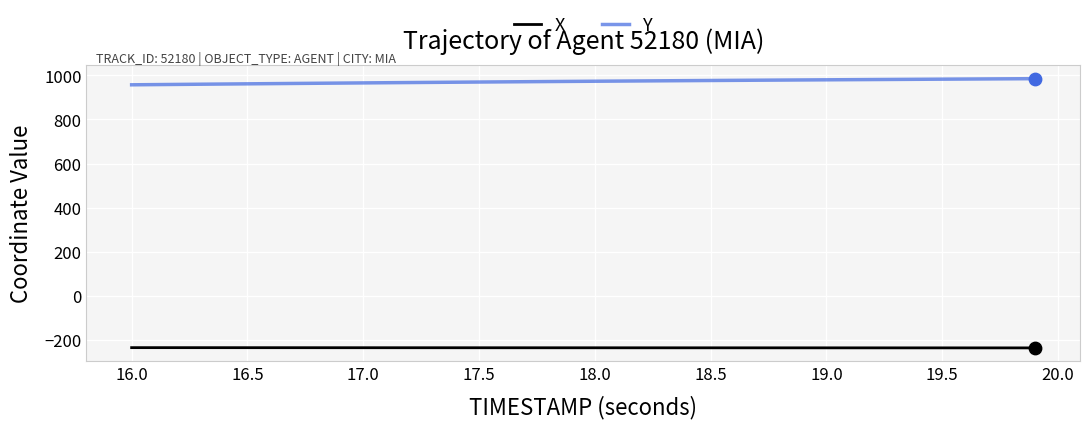

True or false: X and Y cross at least once.

False